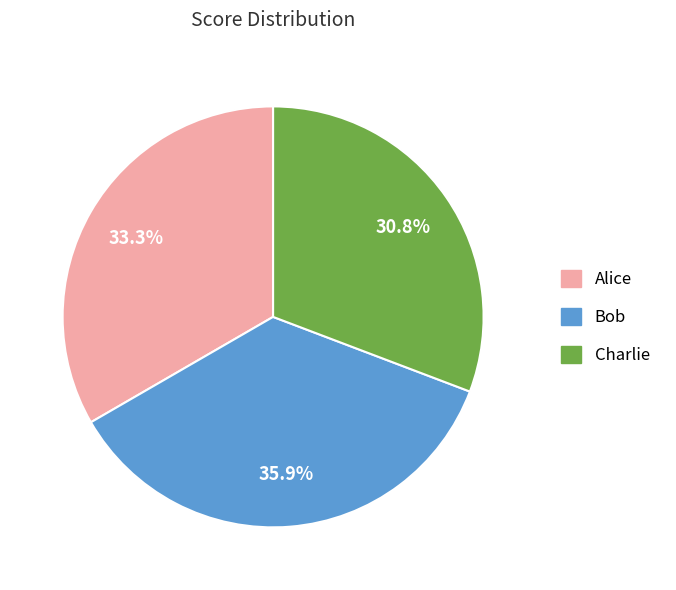

True or false: Charlie accounts for 43% of the total.

False